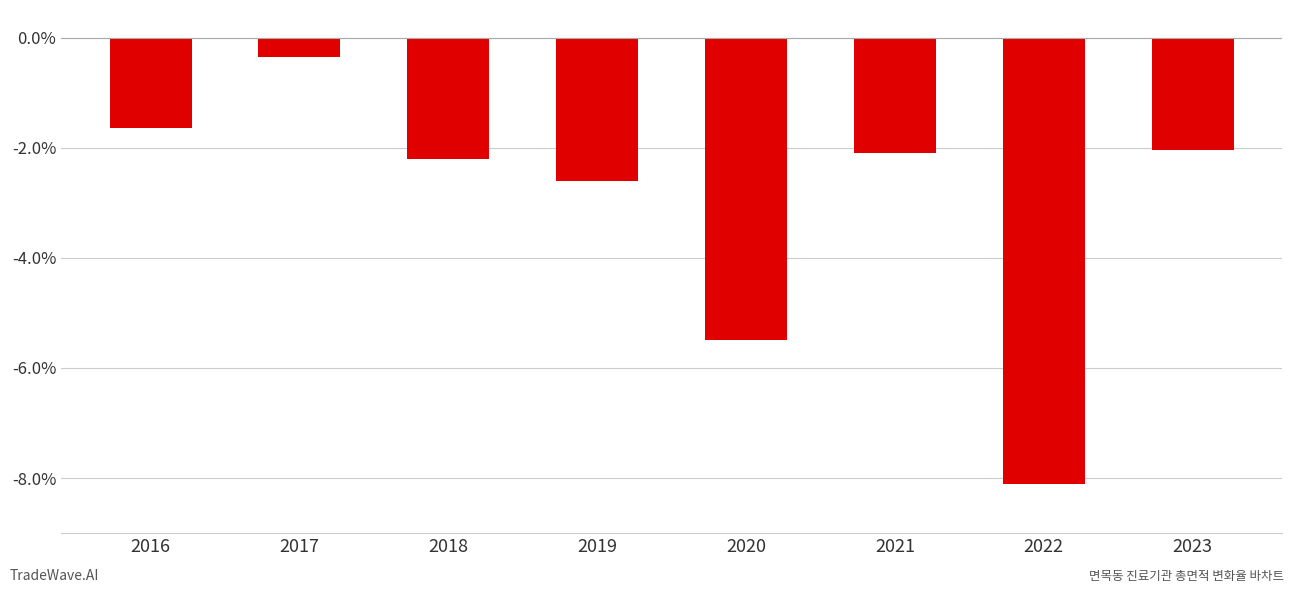

True or false: the data shows -2.2 at 2018.

True